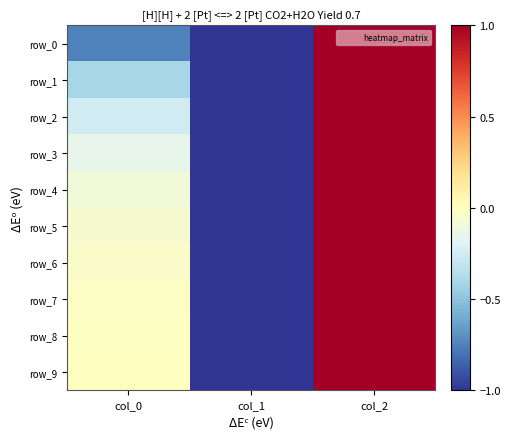

What is the difference between the row_5 values at col_0 and col_2?

1.1